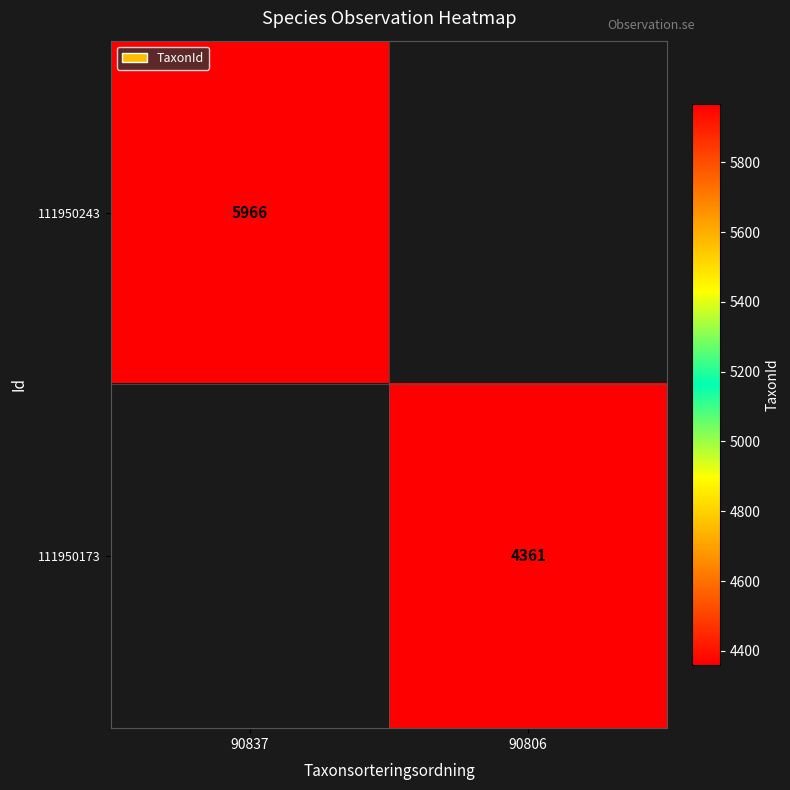

The value of 111950173 at 90806 is 1505. True or false?

False